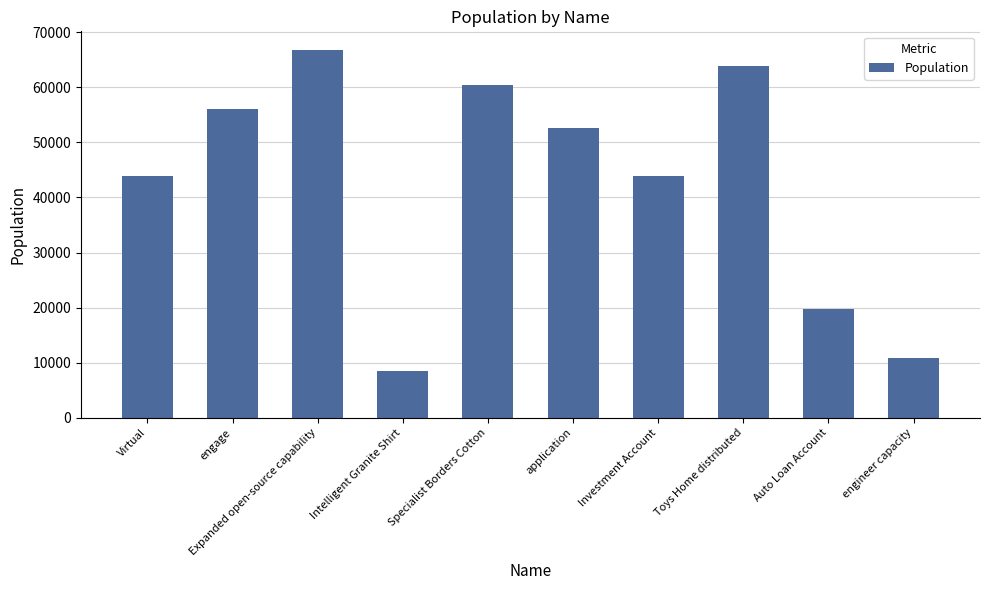

Where does the data first go above 52674?

engage